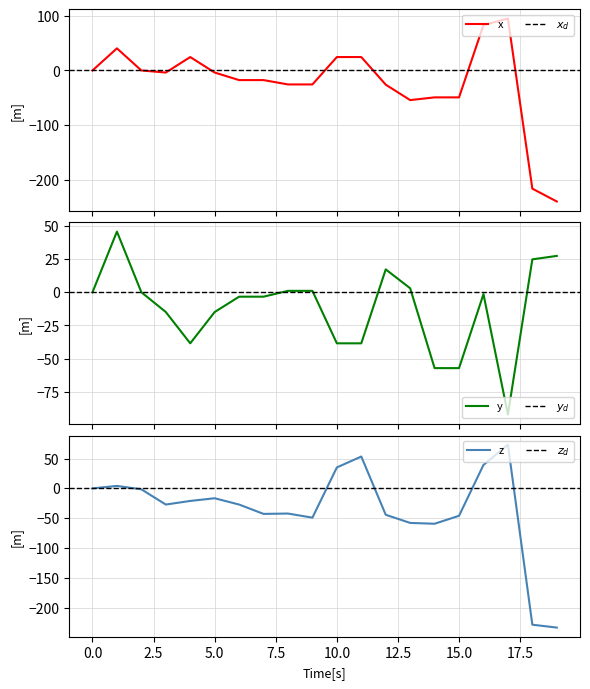

Reading left to right, list all the values displayed in this chart.

x0: 0=0.0	1=40.5	2=0.0	3=-3.8	4=24.6	5=-3.8	6=-17.6	7=-17.6	8=-25.6	9=-25.6	10=24.6	11=24.6	12=-26.0	13=-54.3	14=-49.3	15=-49.3	16=83.1	17=95.1	18=-216.4	19=-239.9
y0: 0=0.0	1=45.7	2=0.0	3=-14.9	4=-38.5	5=-14.9	6=-3.3	7=-3.3	8=1.1	9=1.1	10=-38.5	11=-38.5	12=17.2	13=3.0	14=-57.2	15=-57.2	16=-1.4	17=-92.1	18=24.8	19=27.4
x1: 0=0.0	1=4.1	2=-1.6	3=-27.1	4=-21.1	5=-16.5	6=-27.1	7=-42.8	8=-42.2	9=-49.1	10=35.2	11=53.5	12=-44.3	13=-58.0	14=-59.4	15=-46.0	16=39.4	17=73.4	18=-228.9	19=-233.7